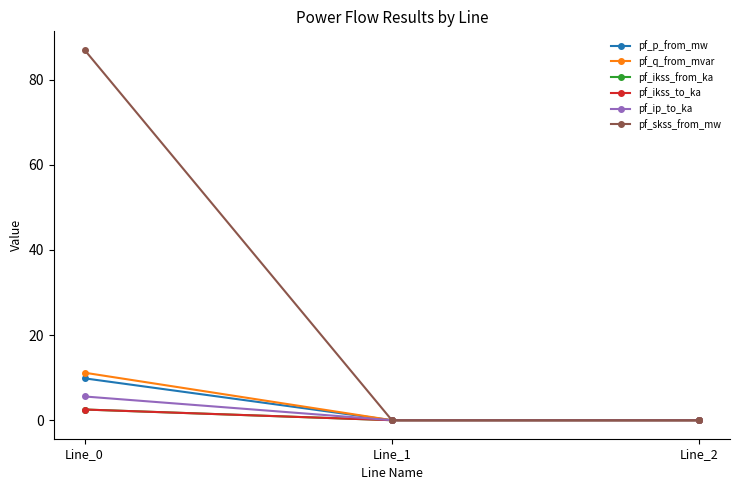

Is this an area chart (filled region under the line)?

No